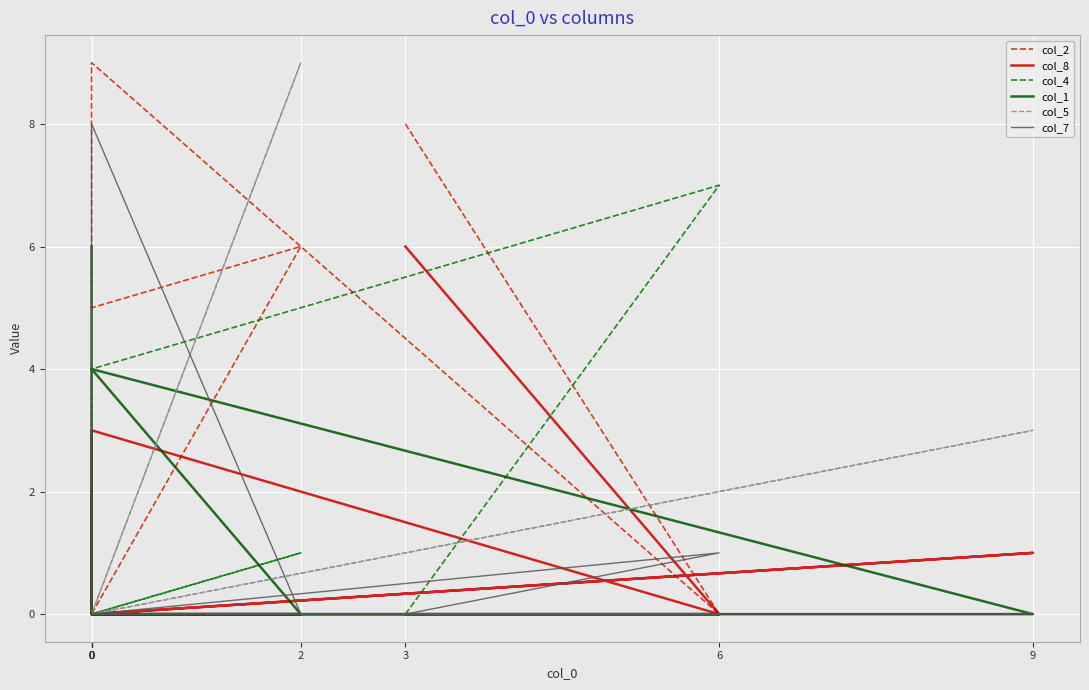

What is the label of the 3rd point from the right?

9